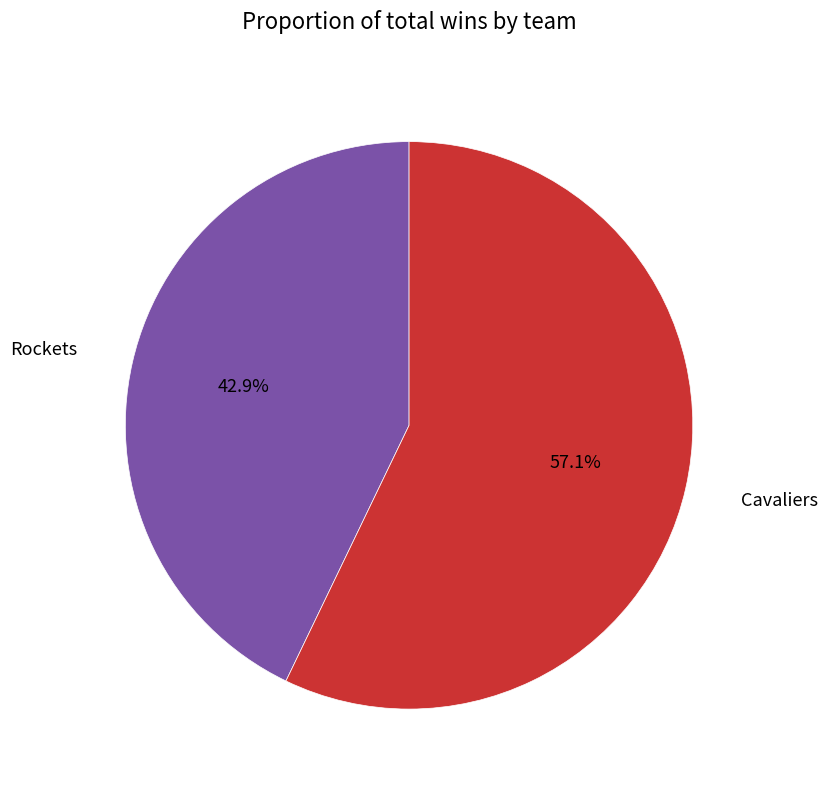

To the nearest percent, what is the average slice percentage?

50%